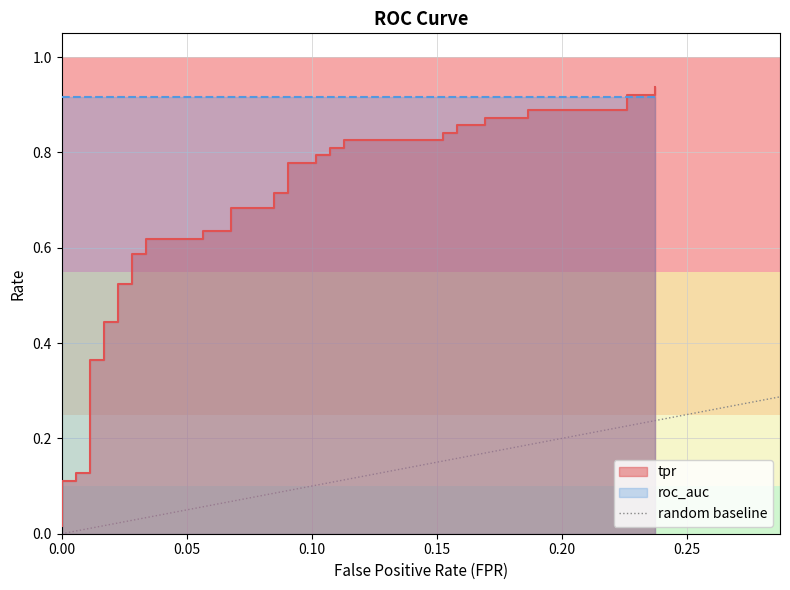

The chart shows a value of 1 at 0.05. True or false?

True